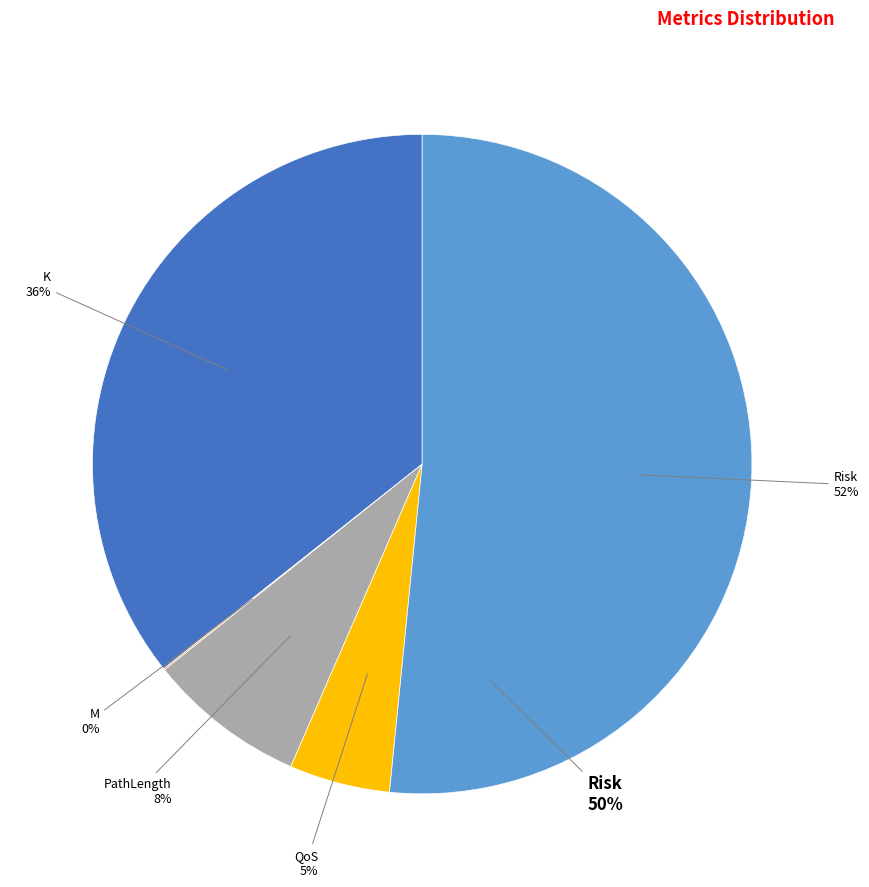

Which category has the biggest portion of the pie?

Risk